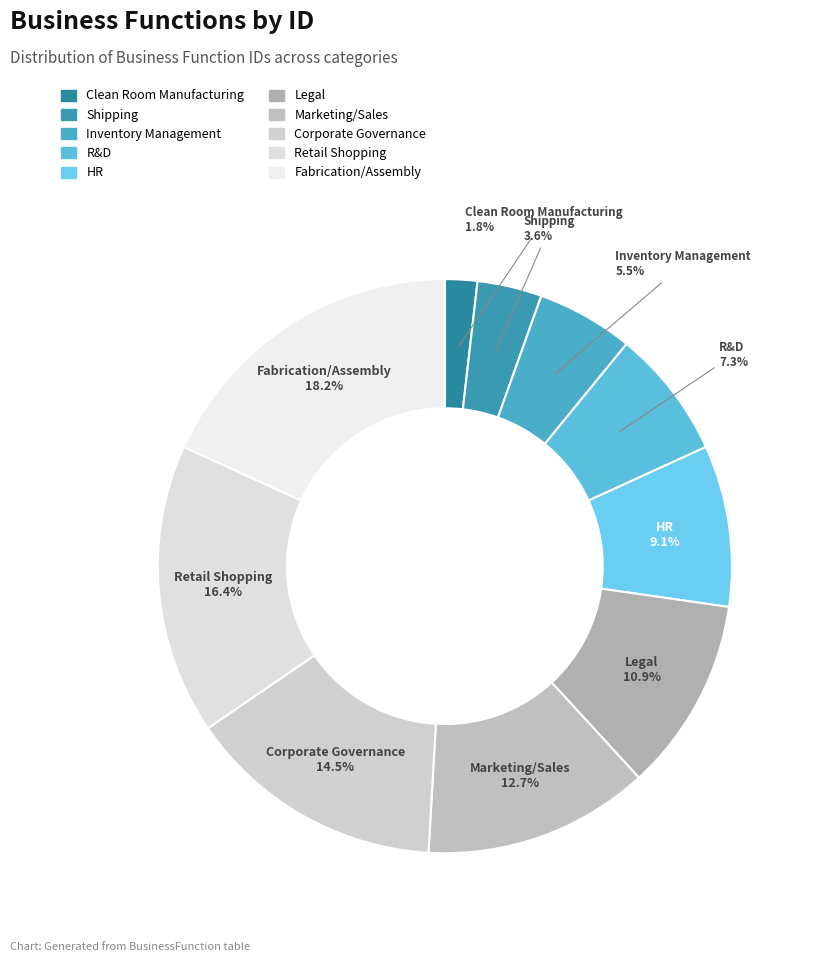

How many slices are in this pie chart?

10